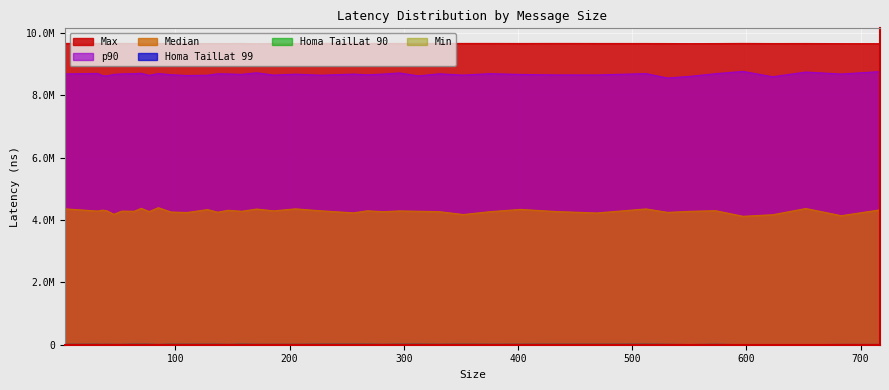

What is the maximum value for Max?

9664949.9